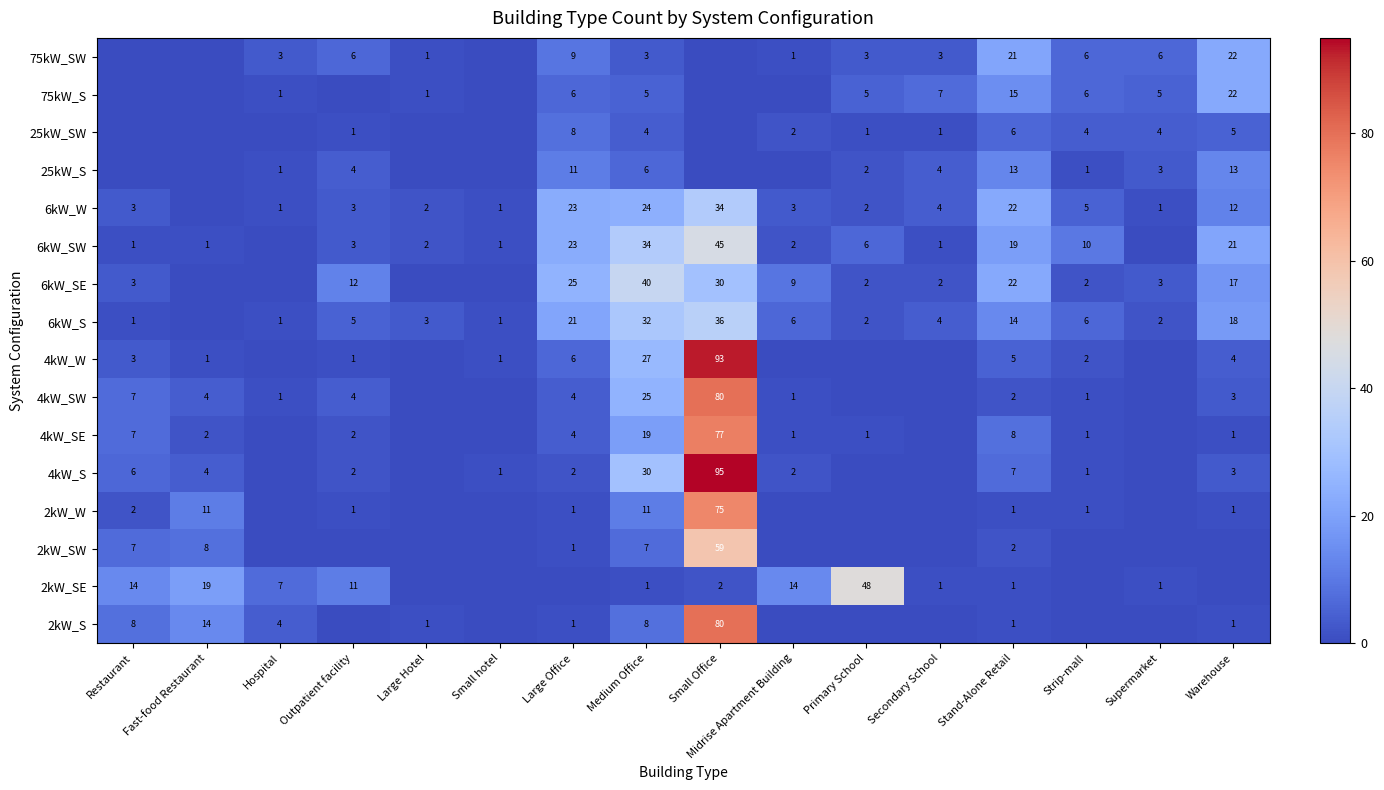

True or false: 2kW_SE has a value of 48 at Primary School.

True